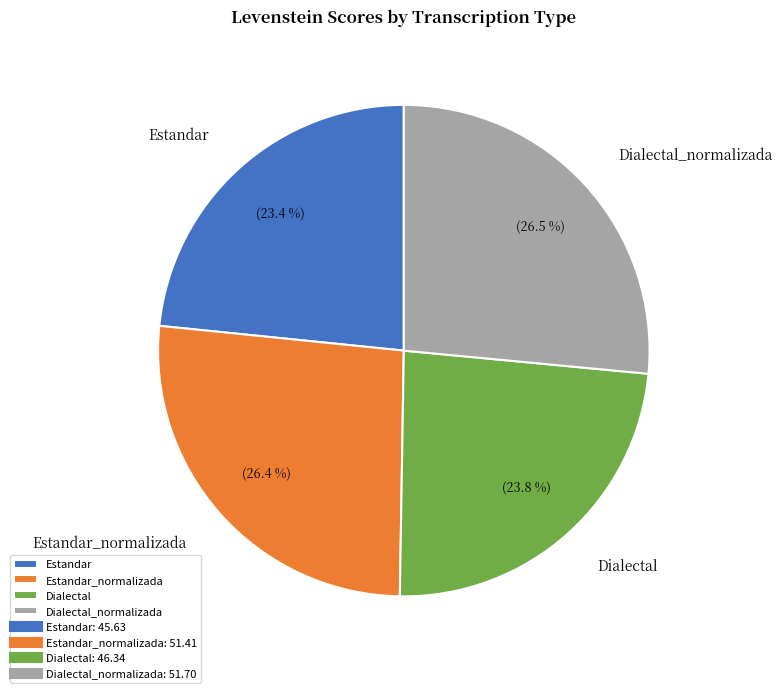

Is it true that Dialectal is 24% of the pie?

True